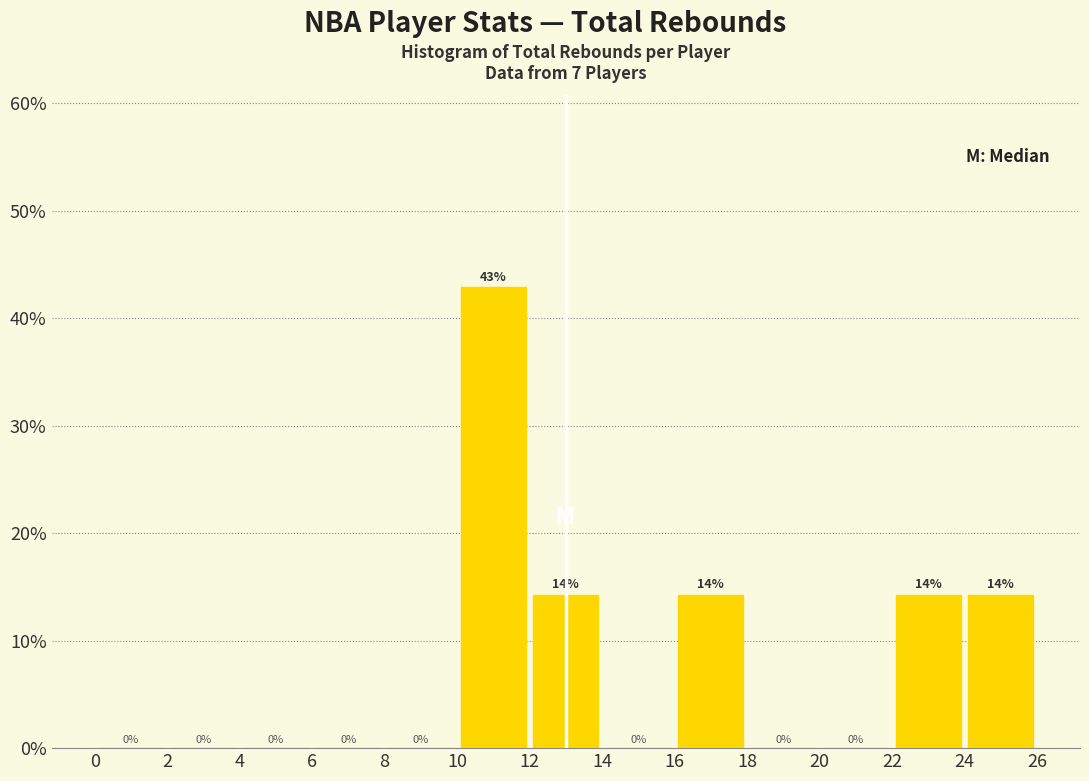

Which range on the x-axis has the tallest bar?

10 to 12